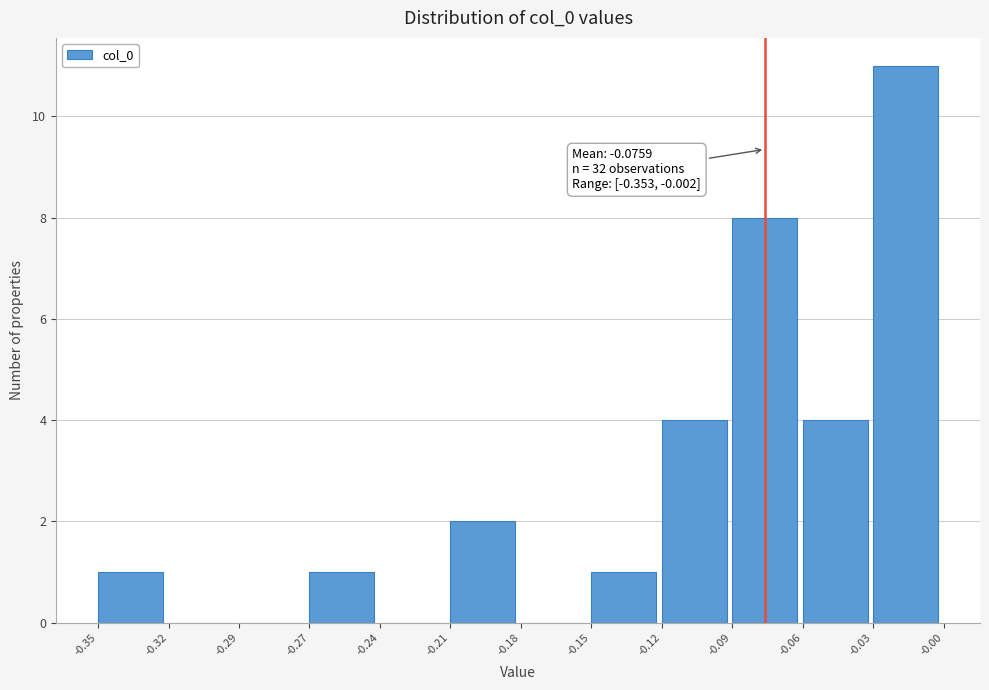

Reading right to left, what are all the values shown in this chart?

-0.03=11	-0.06=4	-0.09=8	-0.12=4	-0.15=1	-0.18=0	-0.21=2	-0.24=0	-0.27=1	-0.29=0	-0.32=0	-0.35=1